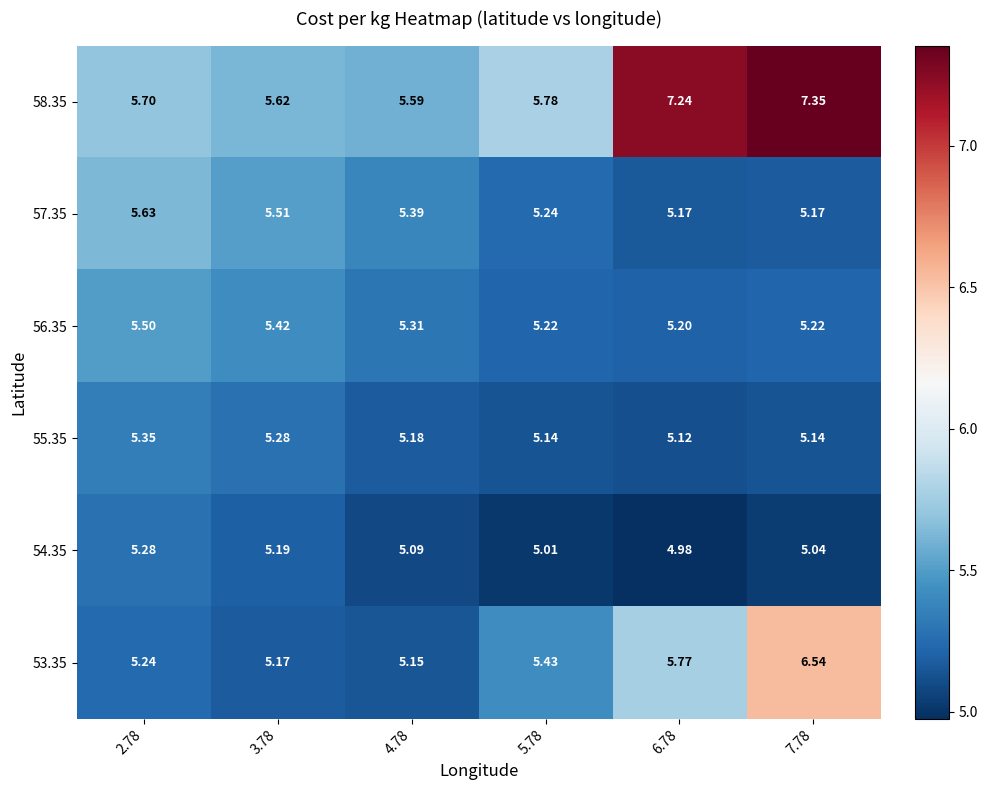

How many series are shown in this chart?

6